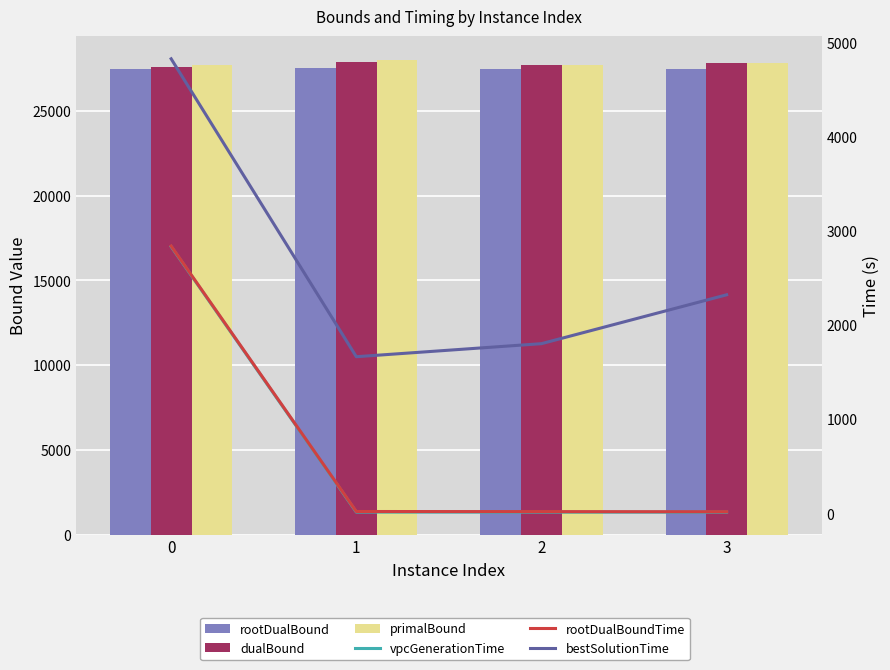

Is it true that vpcGenerationTime equals 12.6 at 3?

True